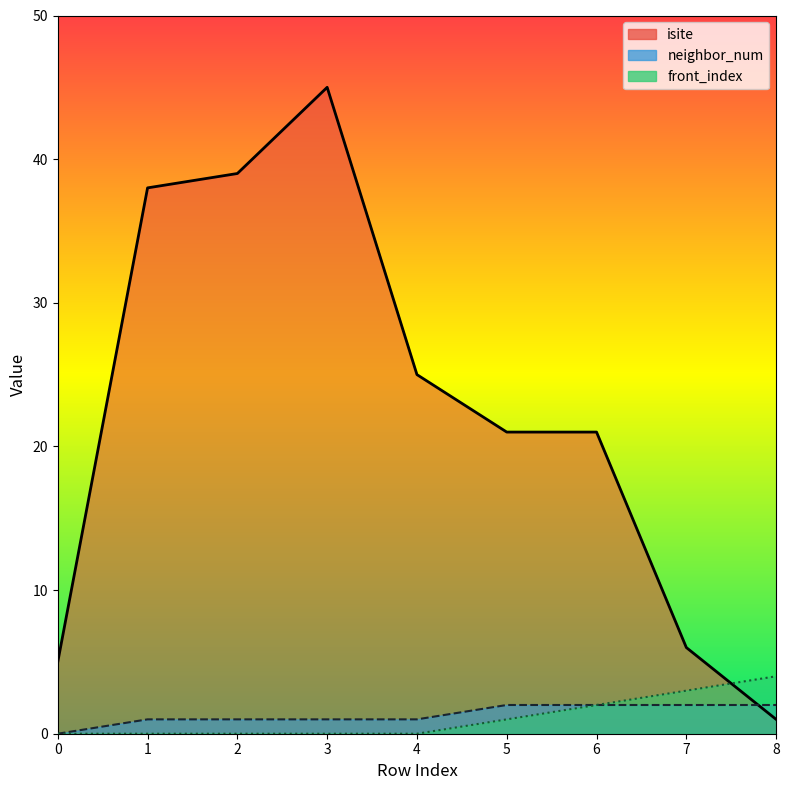

True or false: neighbor_num and front_index intersect in this chart.

False